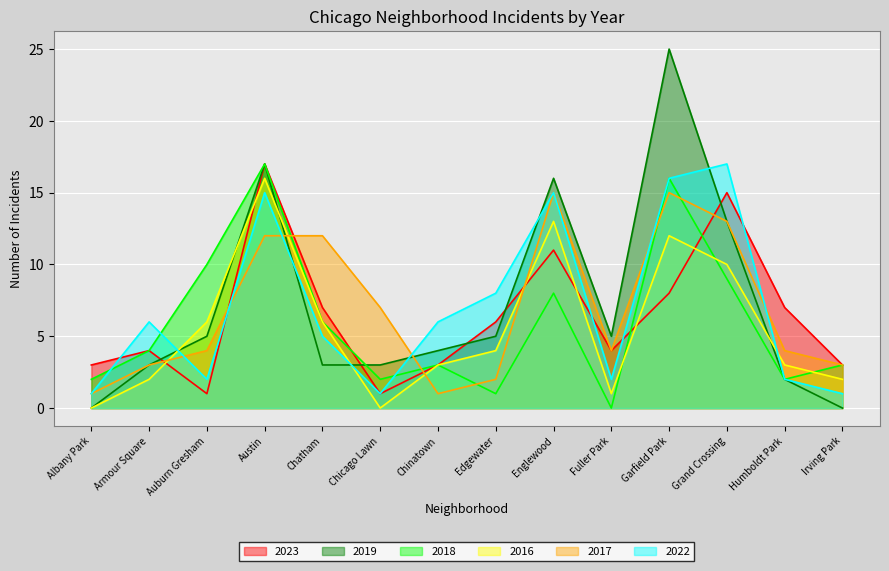

How many lines are shown in the chart?

6